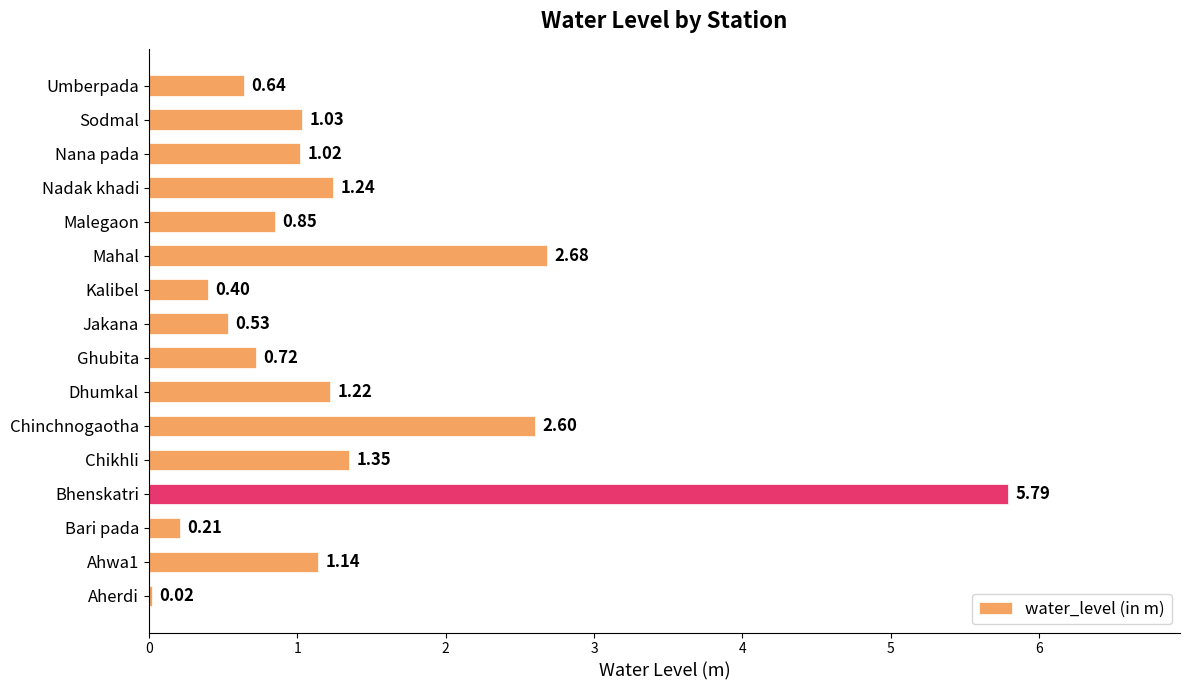

What is the ratio of the value at Kalibel to the value at Nana pada?

0.4